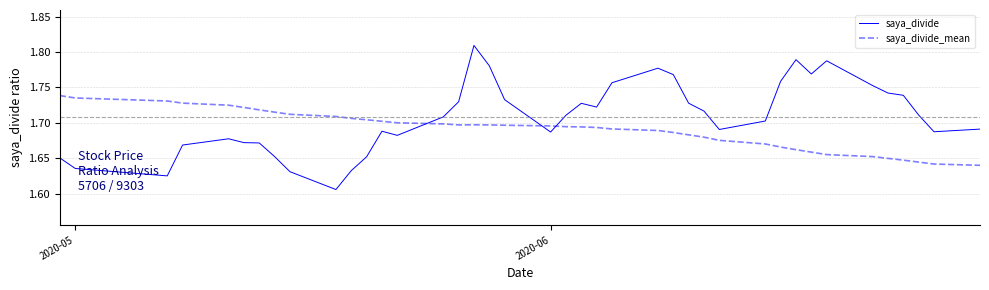

Which series has the largest range (max minus min)?

saya_divide